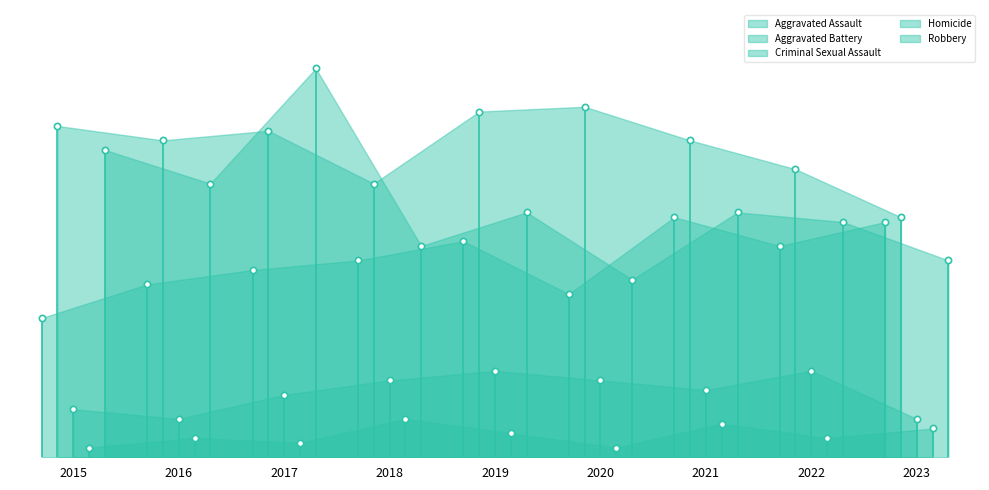

True or false: Robbery has more than 0 points higher than both neighbors.

True